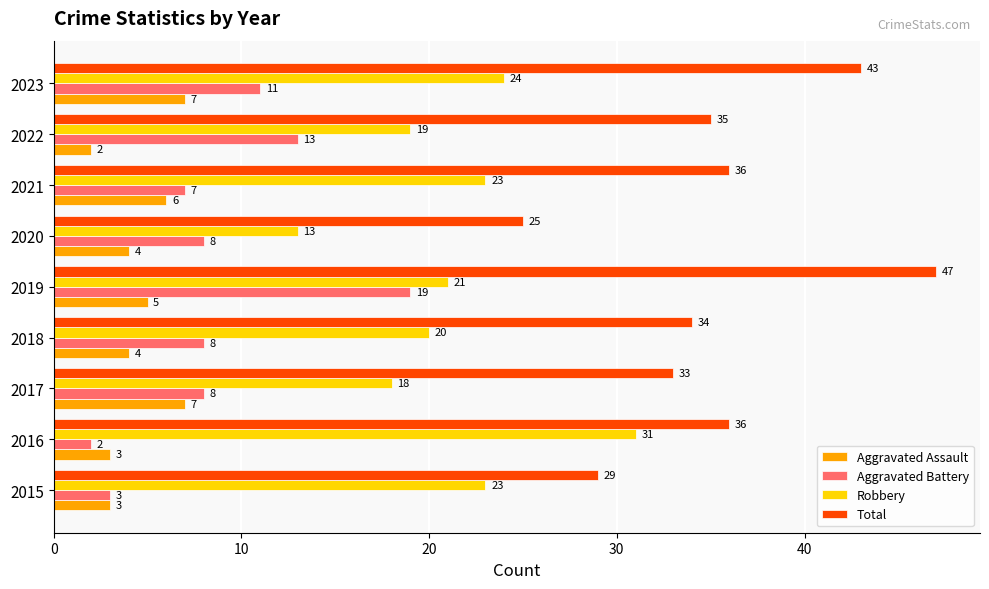

What is the average value of the Aggravated Assault series?

5